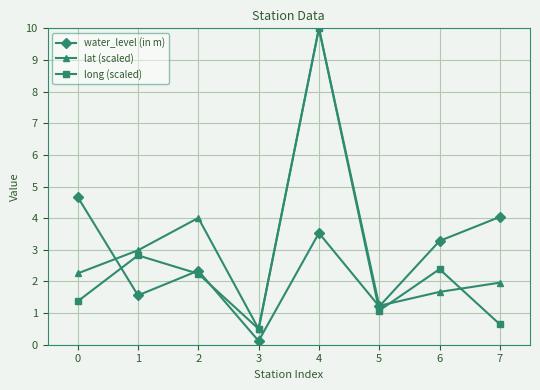

Read the lat (scaled) value at 7.

2.0